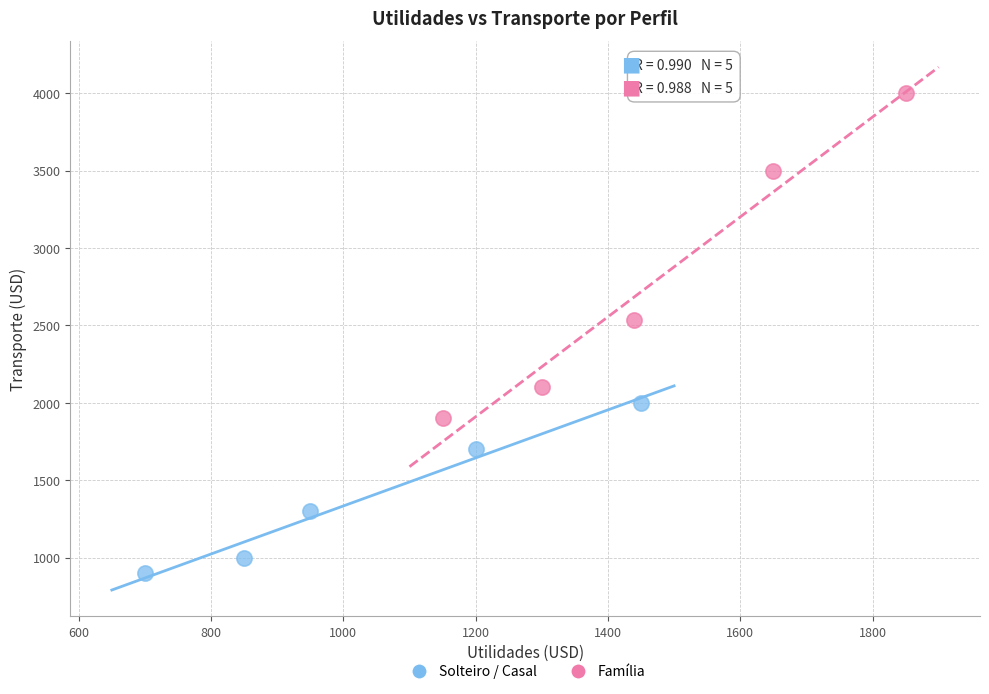

What are all the series names shown in the legend?

Solteiro / Casal, Família